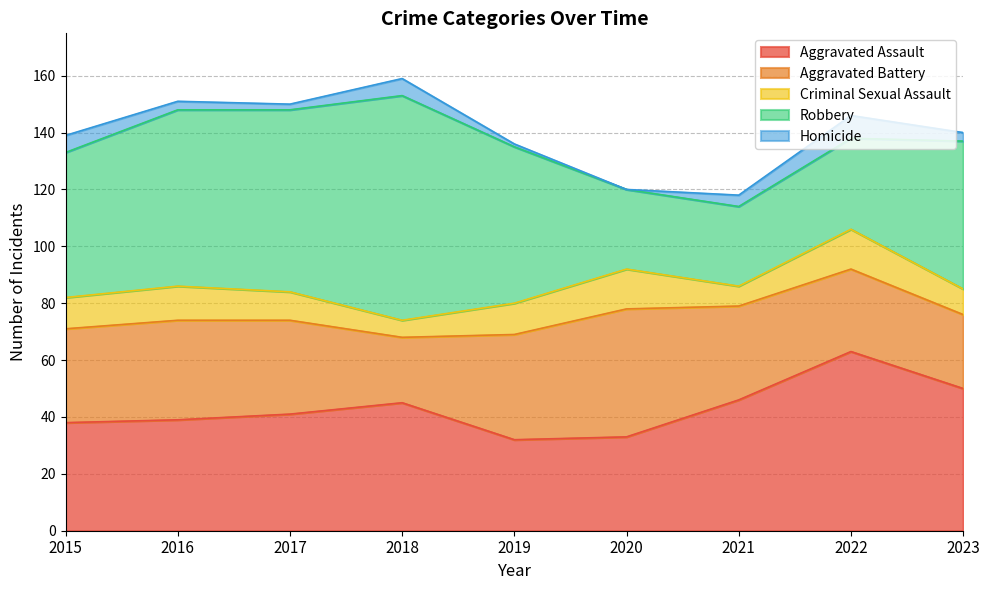

What is the value of the Aggravated Assault point at the 9th from the left?

50